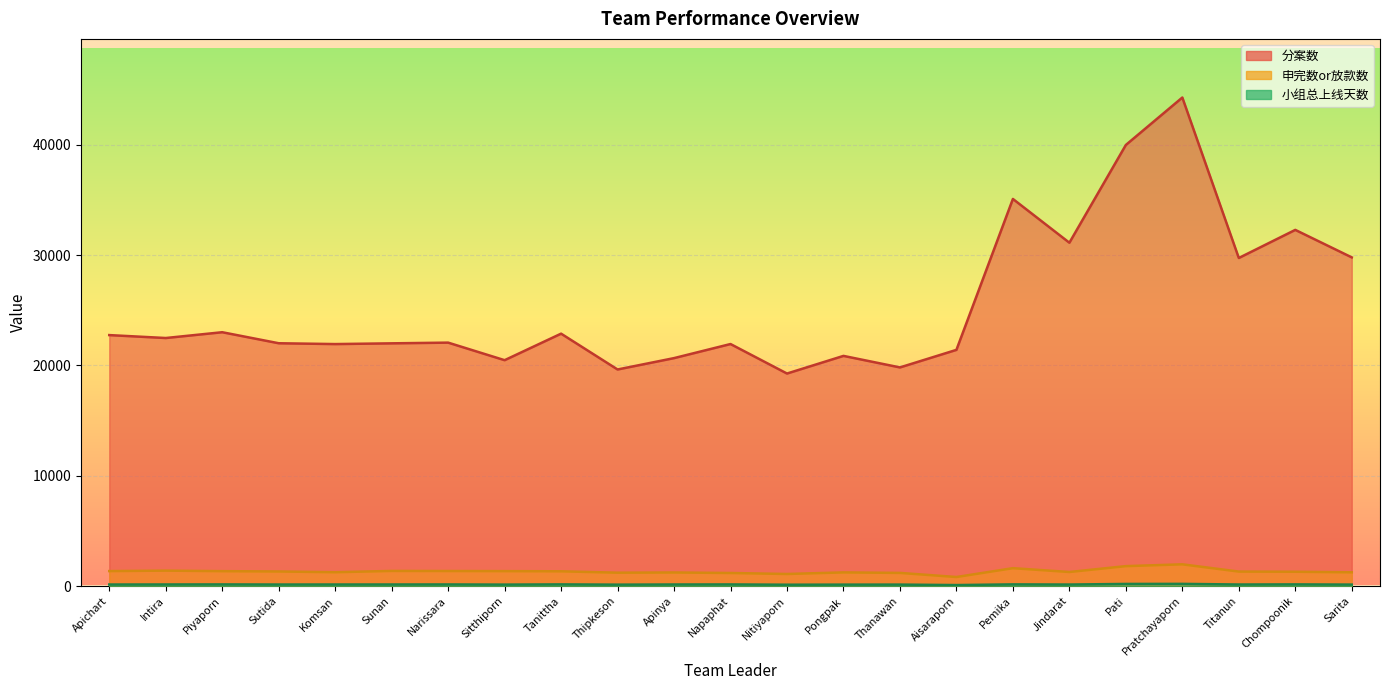

The 申完数or放款数 series shows 2042 at Chompoonik. True or false?

False